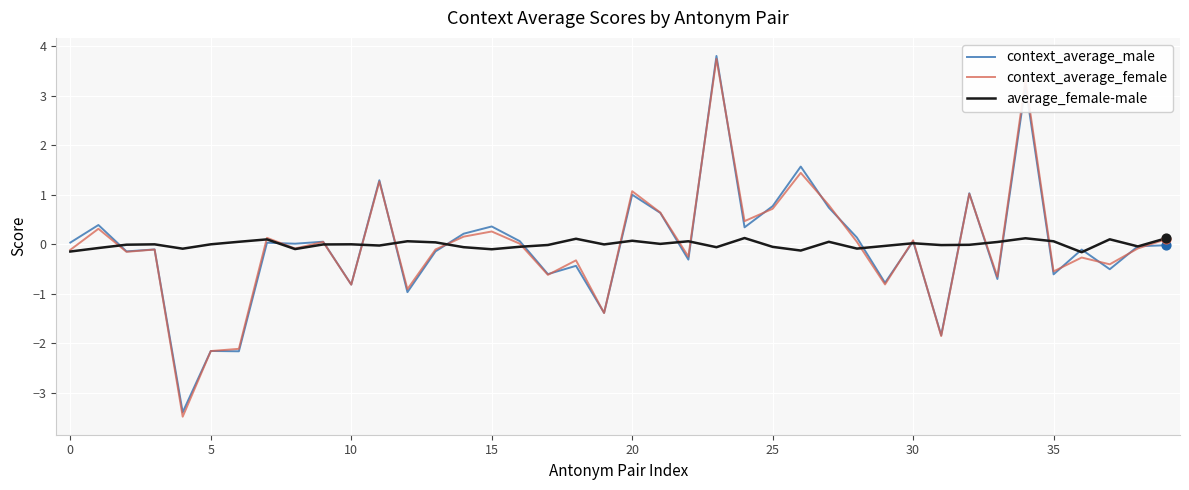

What is the maximum value for context_average_female?

3.7